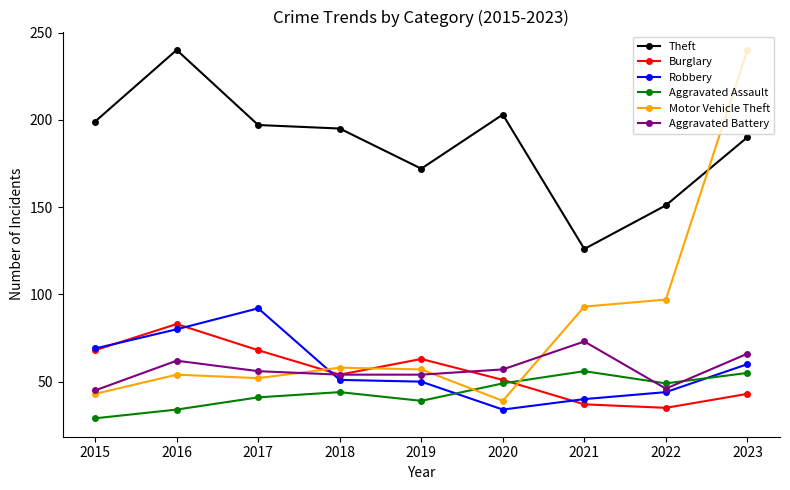

At which label does Aggravated Battery first exceed 56?

2016